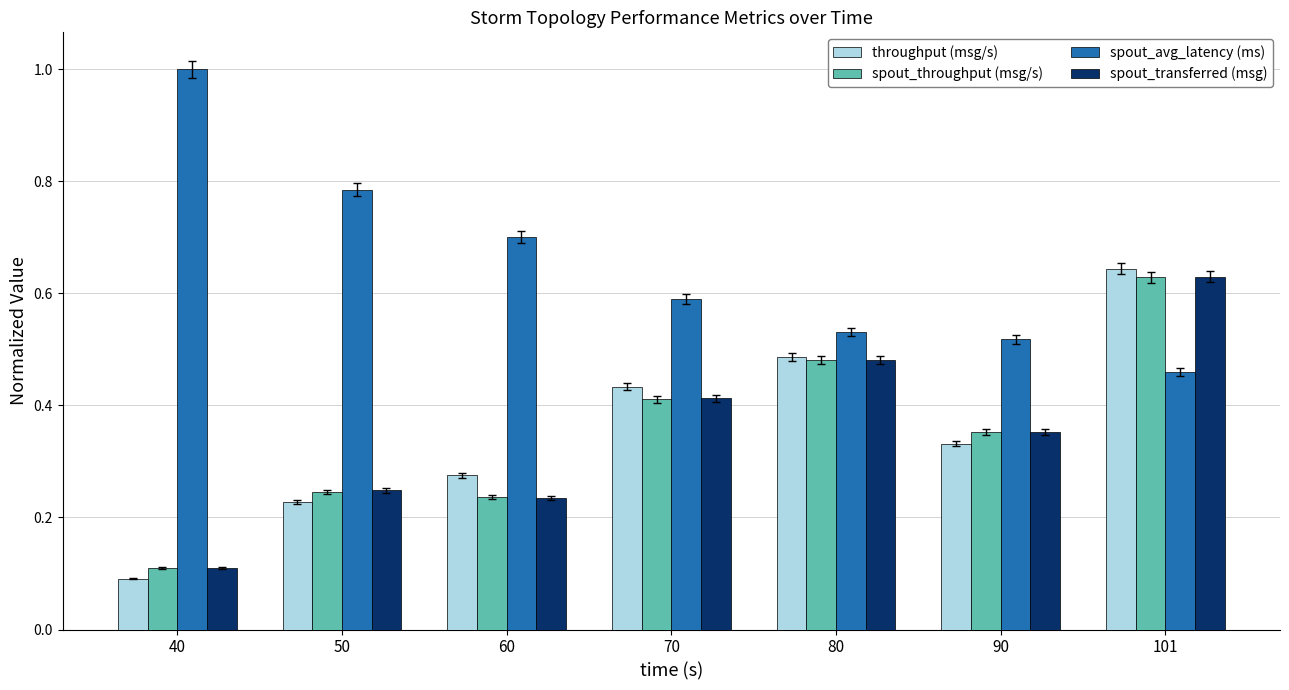

At which category does the chart reach its peak across all series?

40